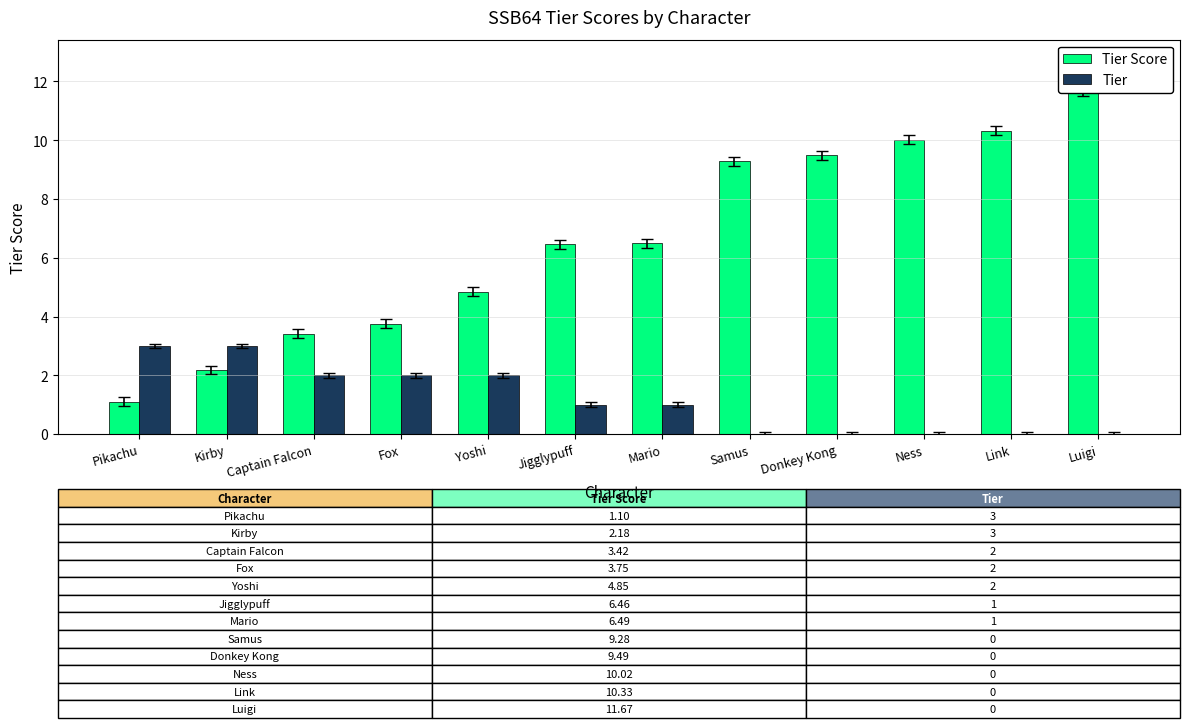

Between Kirby and Samus, which series saw the biggest shift?

Tier Score